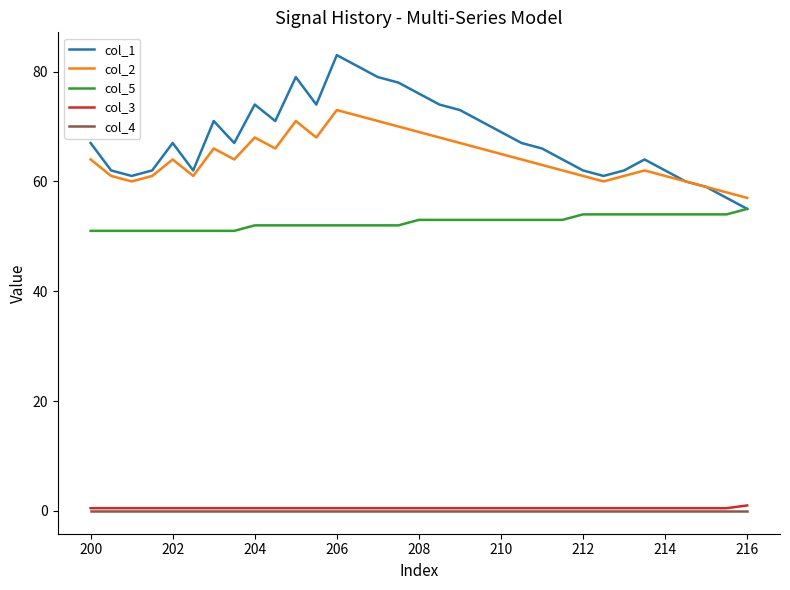

Which series has the widest spread of values?

col_1